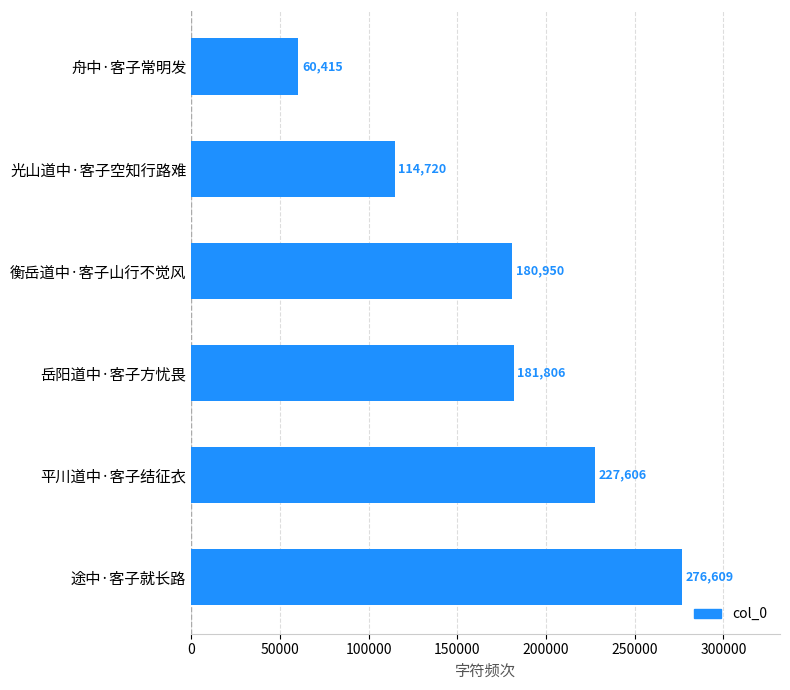

Does the chart contain any negative values?

No